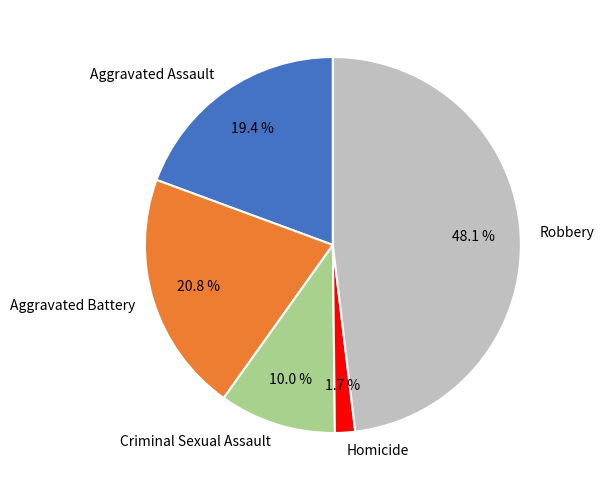

To the nearest percent, what is the combined percentage of Robbery and Criminal Sexual Assault?

58%